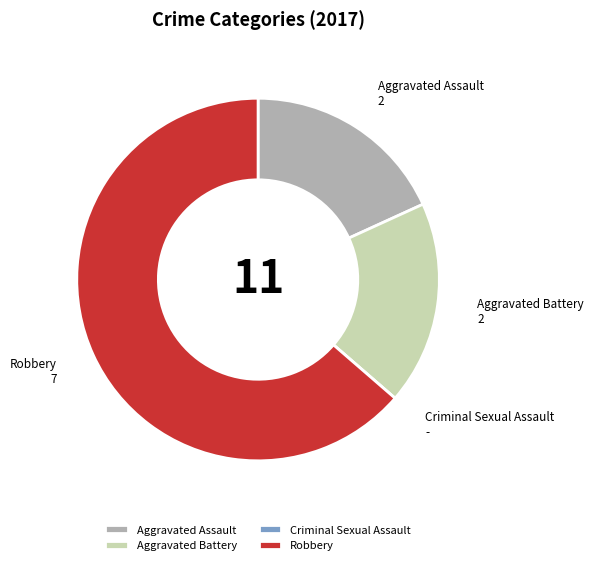

True or false: Aggravated Assault accounts for 18% of the total.

True